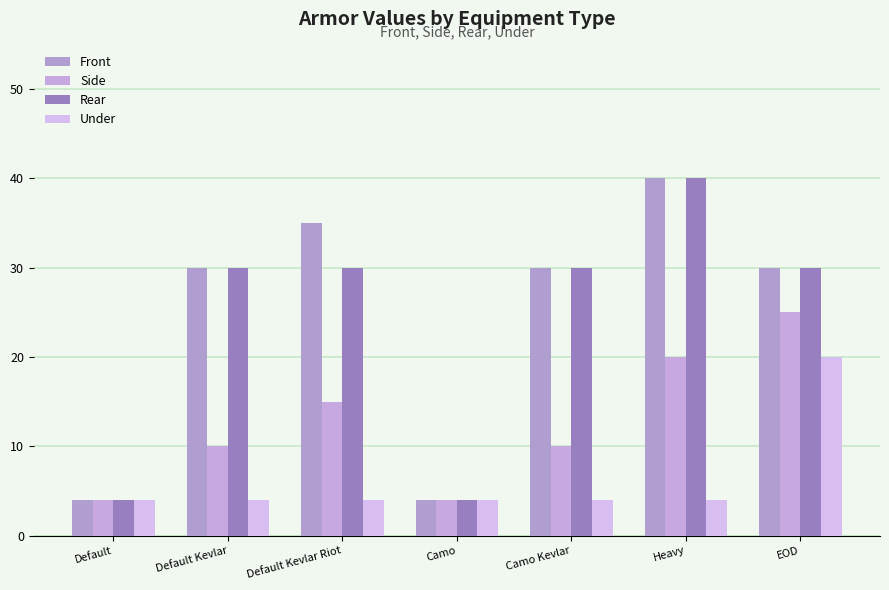

Which label corresponds to the largest value in the chart?

Heavy